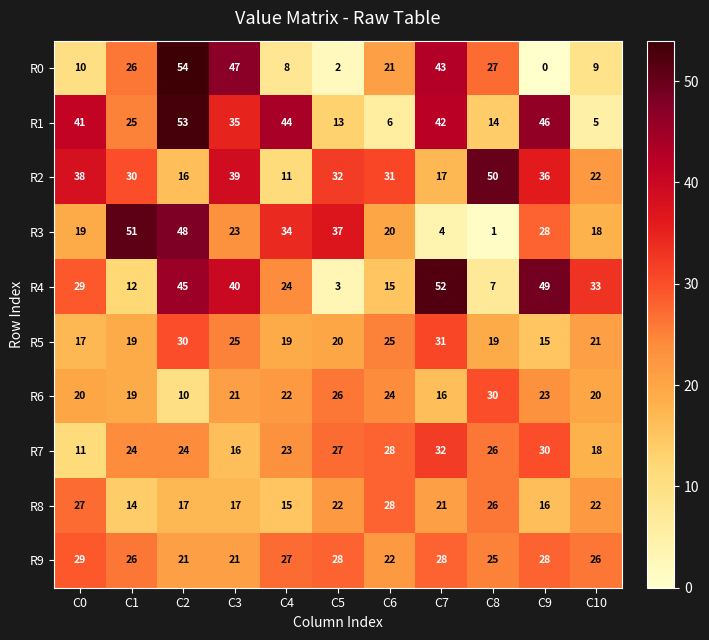

The R0 series shows 5 at C4. True or false?

False